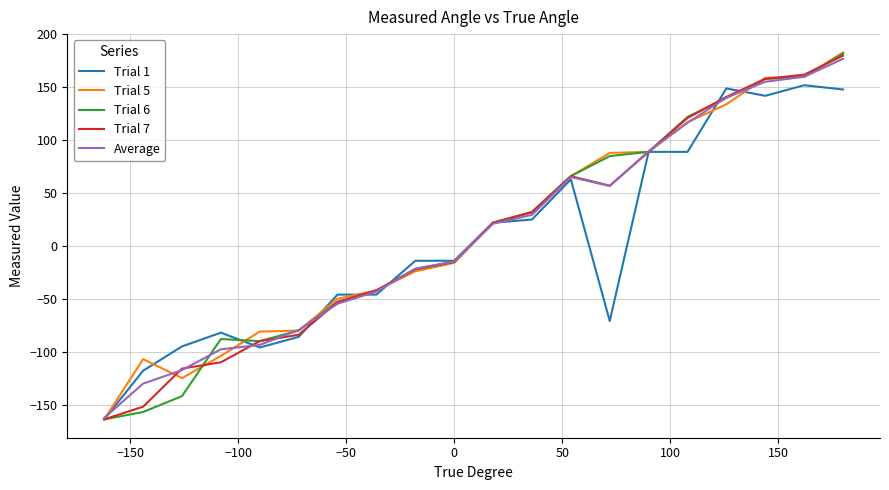

After their last crossing, which series has the higher values: Trial 1 or Trial 5?

Trial 5